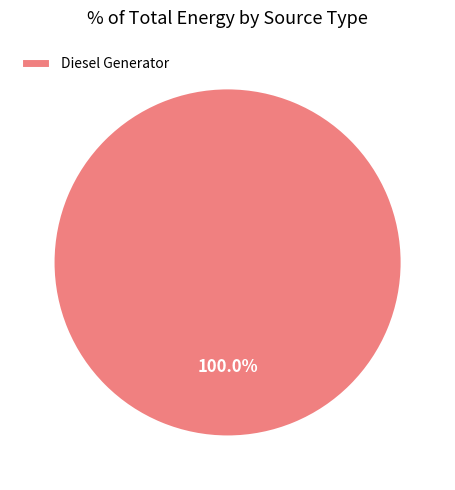

Rank the categories by value from lowest to highest.

Diesel Generator